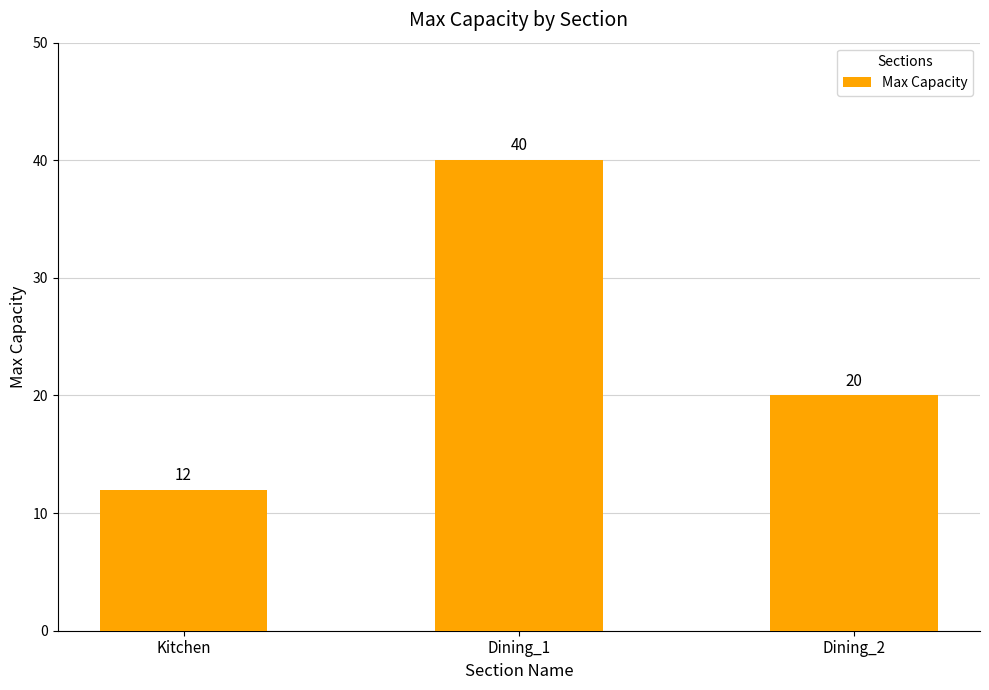

What position from the right is Kitchen?

3